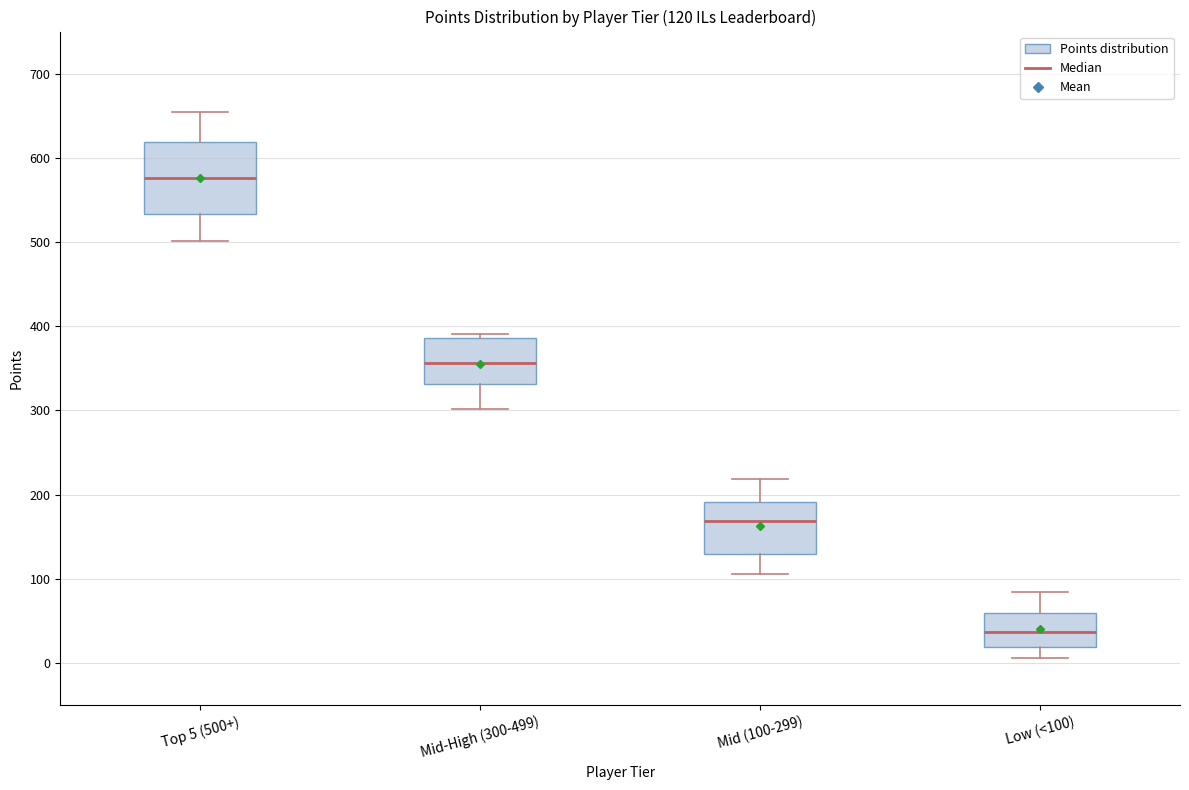

Comparing the boxes themselves (not the whiskers), which one is the tallest?

Top 5 (500+)